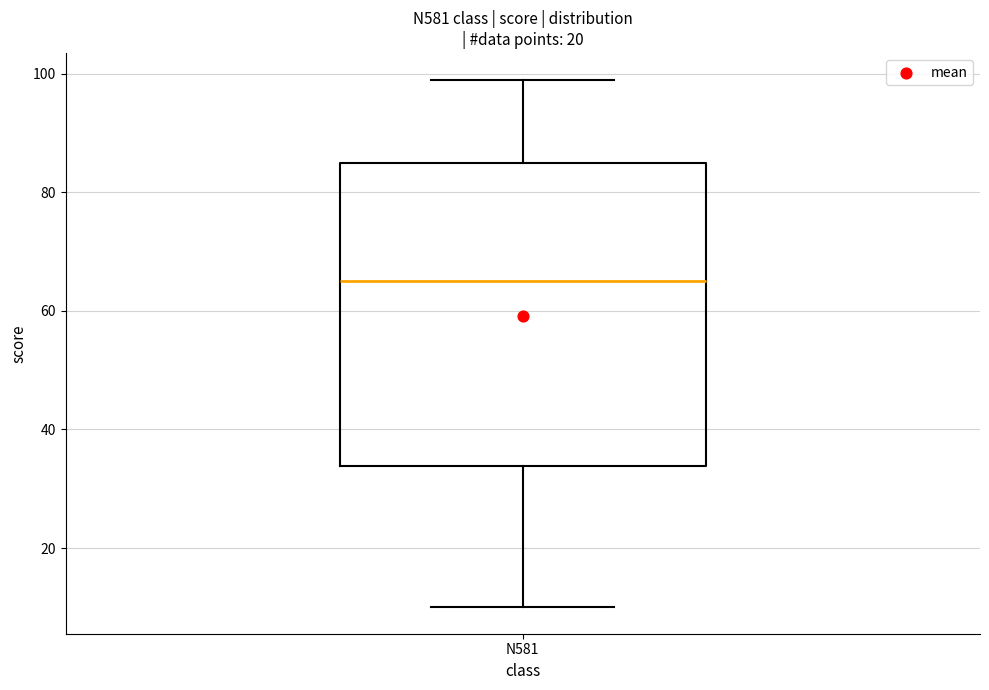

Where is the lower edge of the box for N581 on the y-axis? The values are not printed on the chart, so give them approximately, as read against the axis.

34